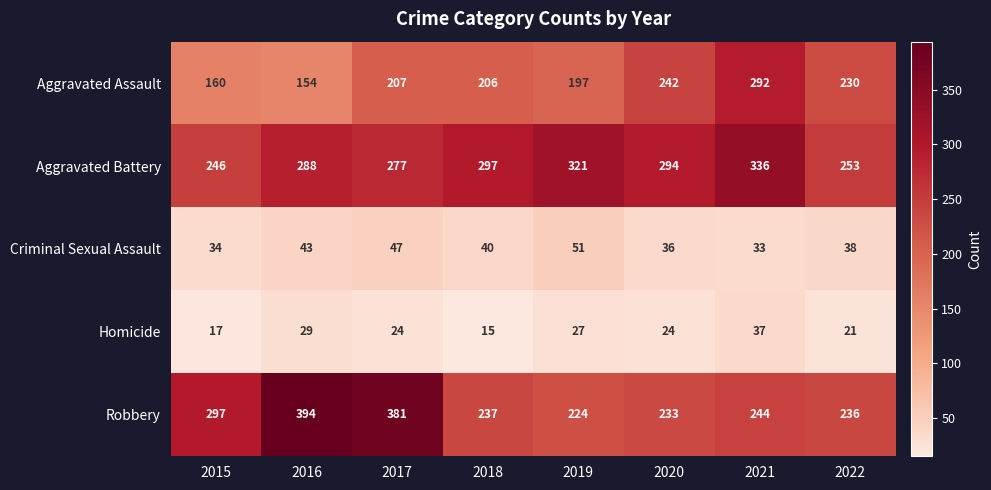

Which category has the highest value across all series?

2016